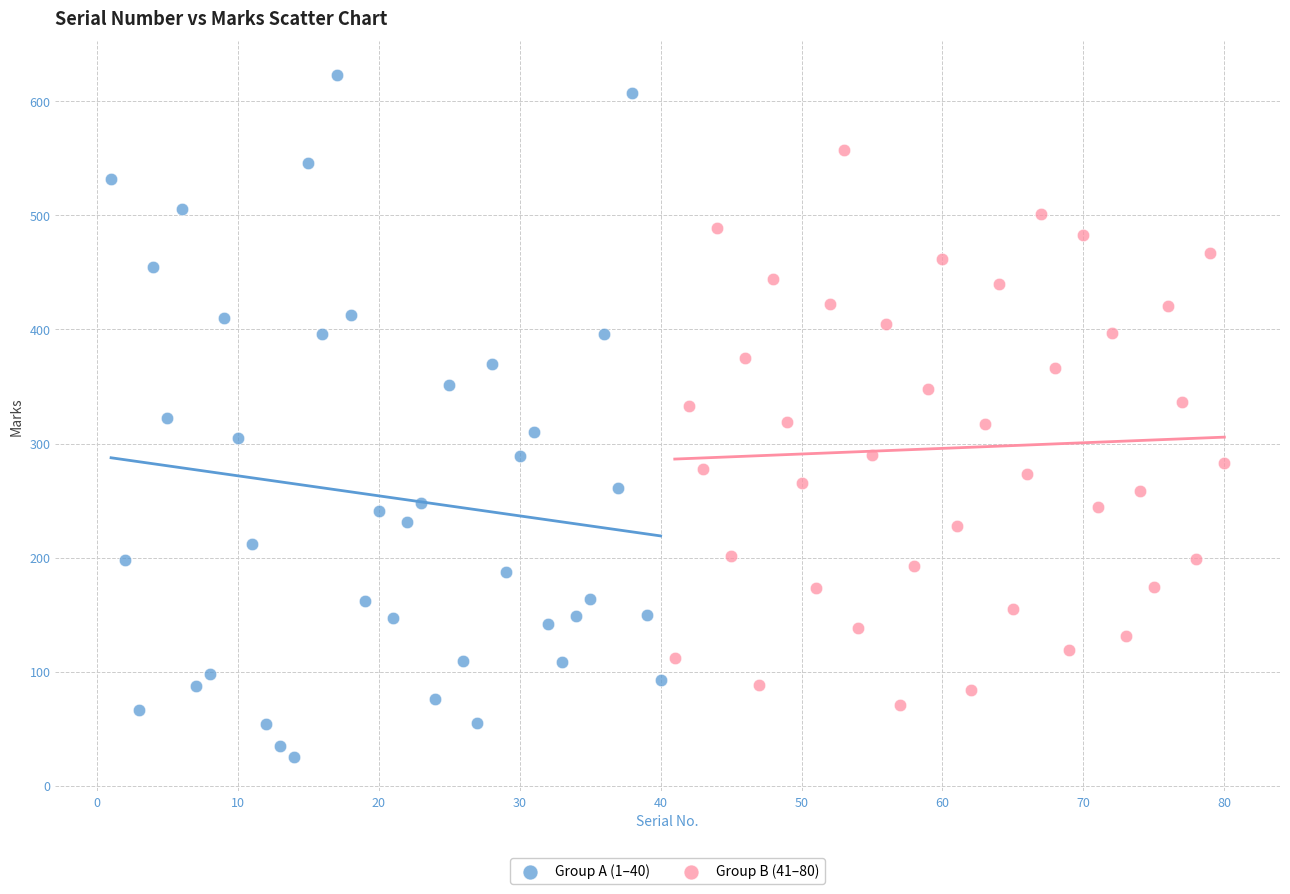

Which series has the widest spread of Y values?

Group A (1–40)